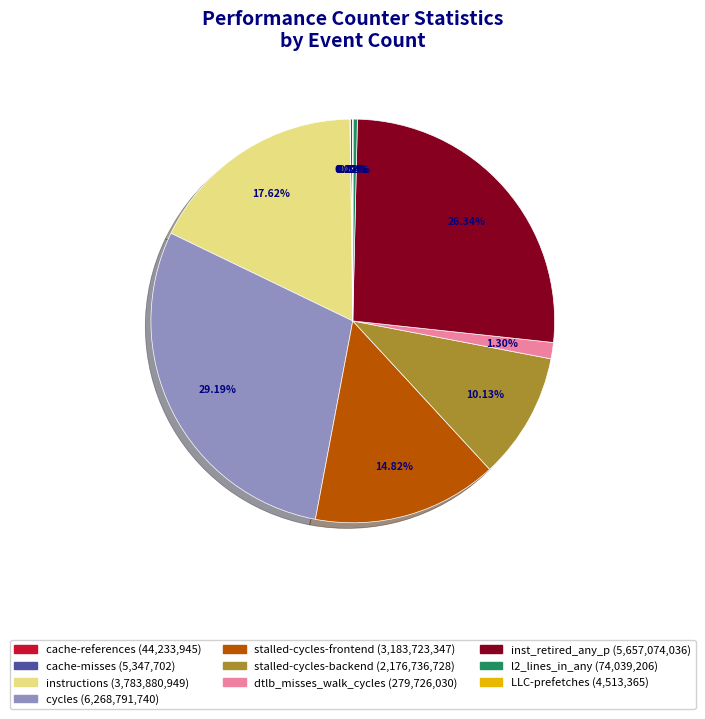

What percentage is the instructions slice, to the nearest percent?

18%